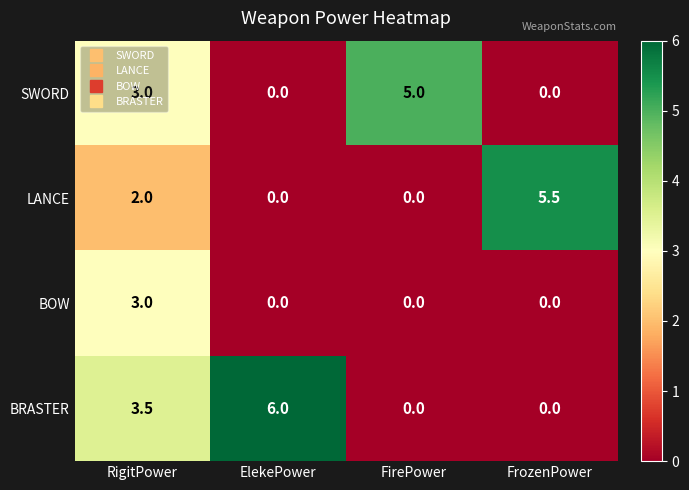

What value does the BRASTER series have at RigitPower?

3.5